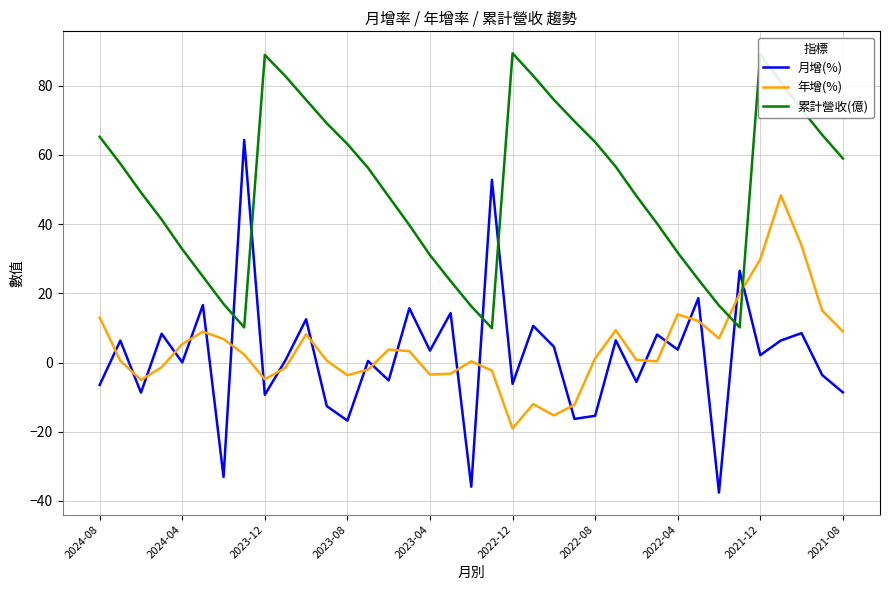

What is the minimum value for 年增(%)?

-19.1